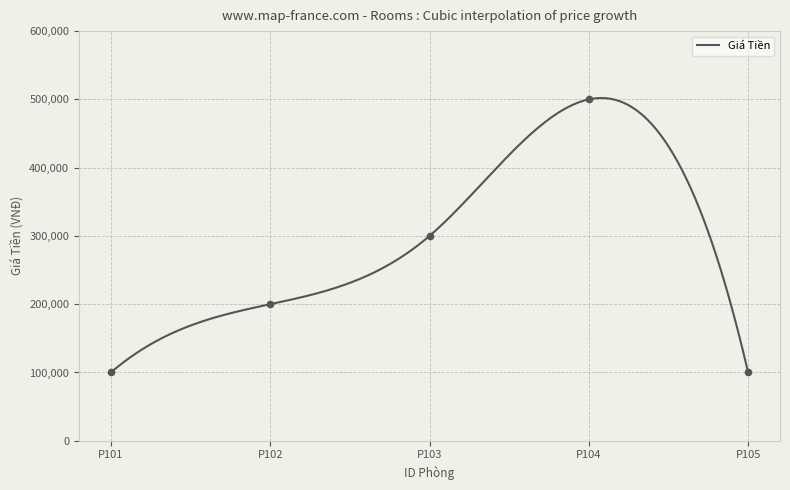

What is the highest value of the Giá Tiền series?

502002.7